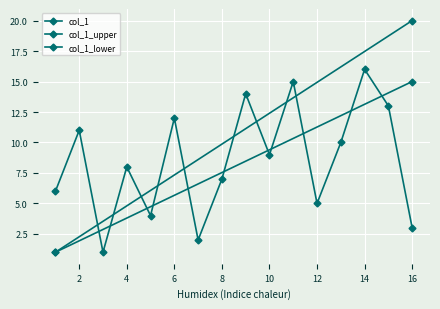

What is the difference between the second highest and minimum values?

14